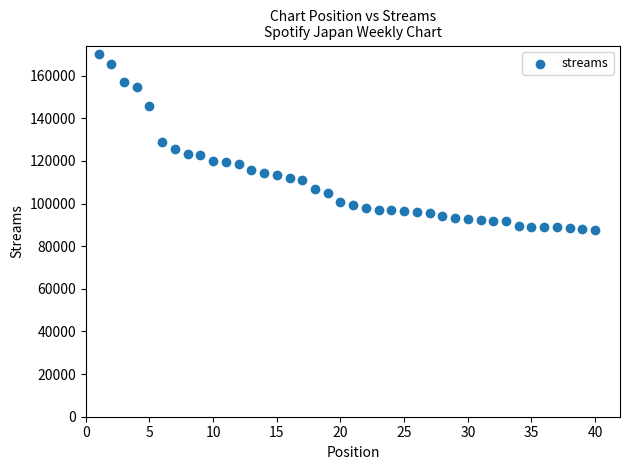

What is the range of Y values (max minus min)?

82349